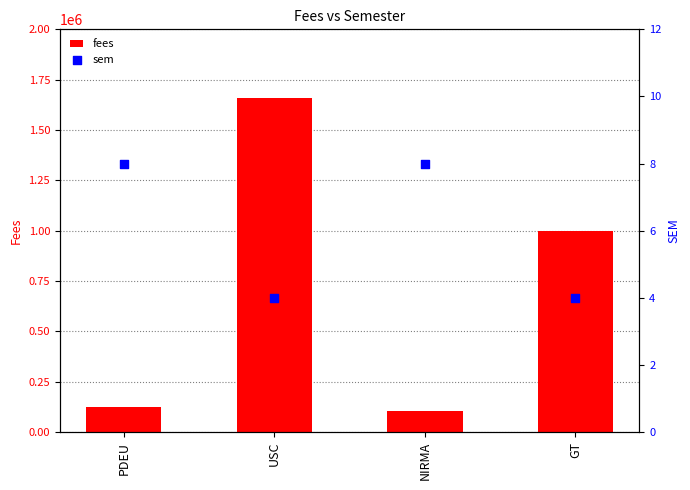

What are all the series names shown in the legend?

fees, sem